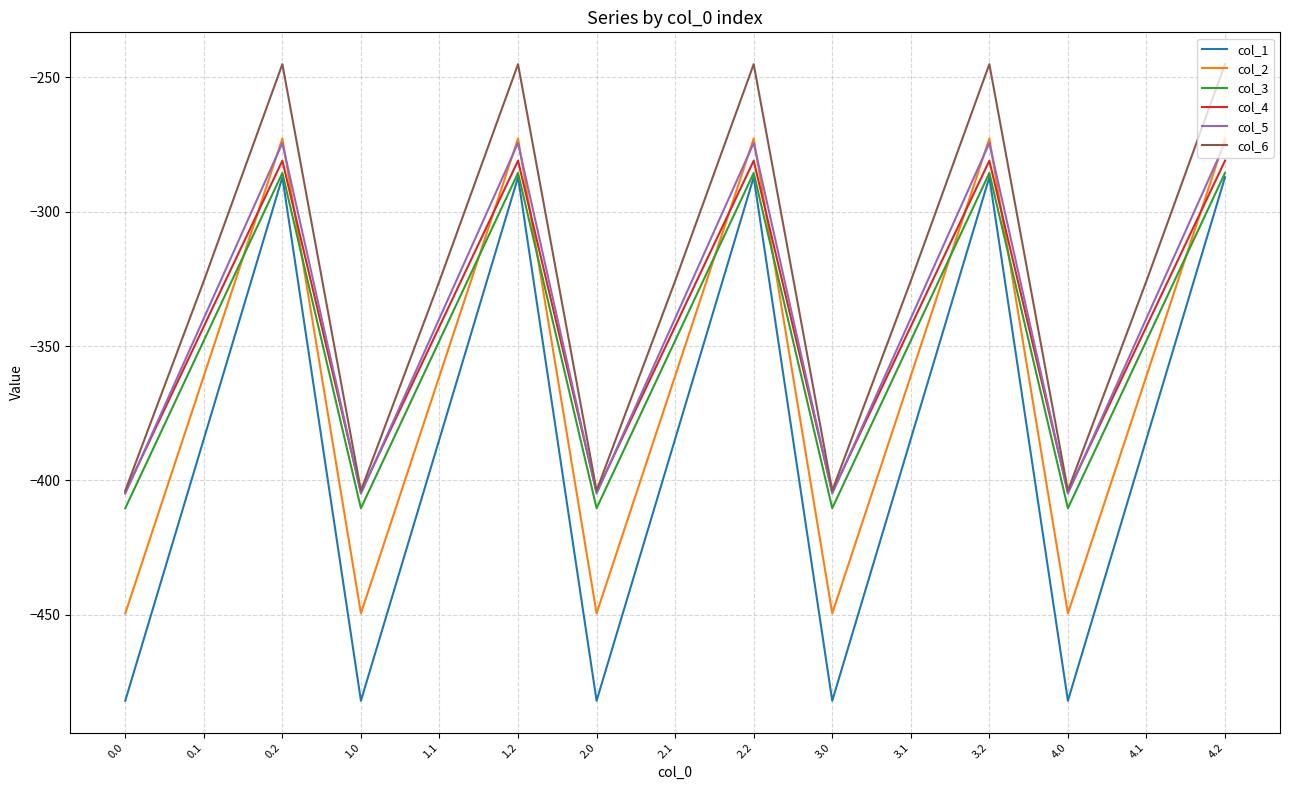

What is the sum of the col_5 values at 0.1 and 1.2?

-614.0